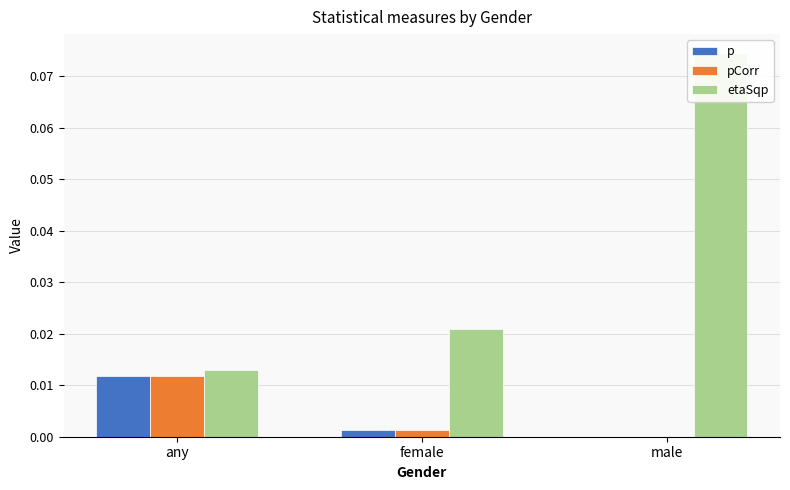

At which label is p closest to 0?

male